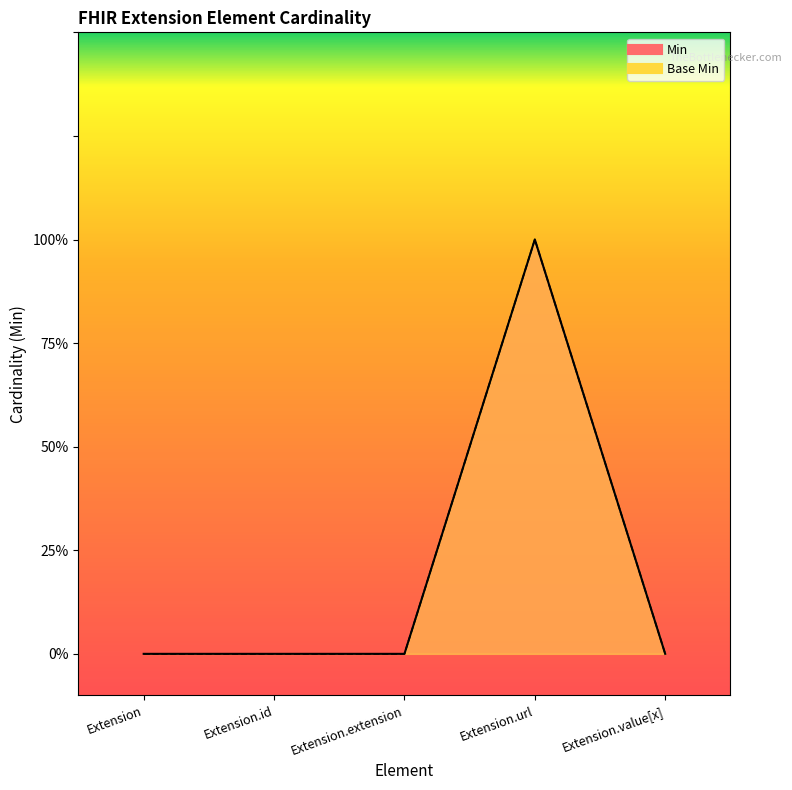

True or false: Base Min and Min intersect in this chart.

False